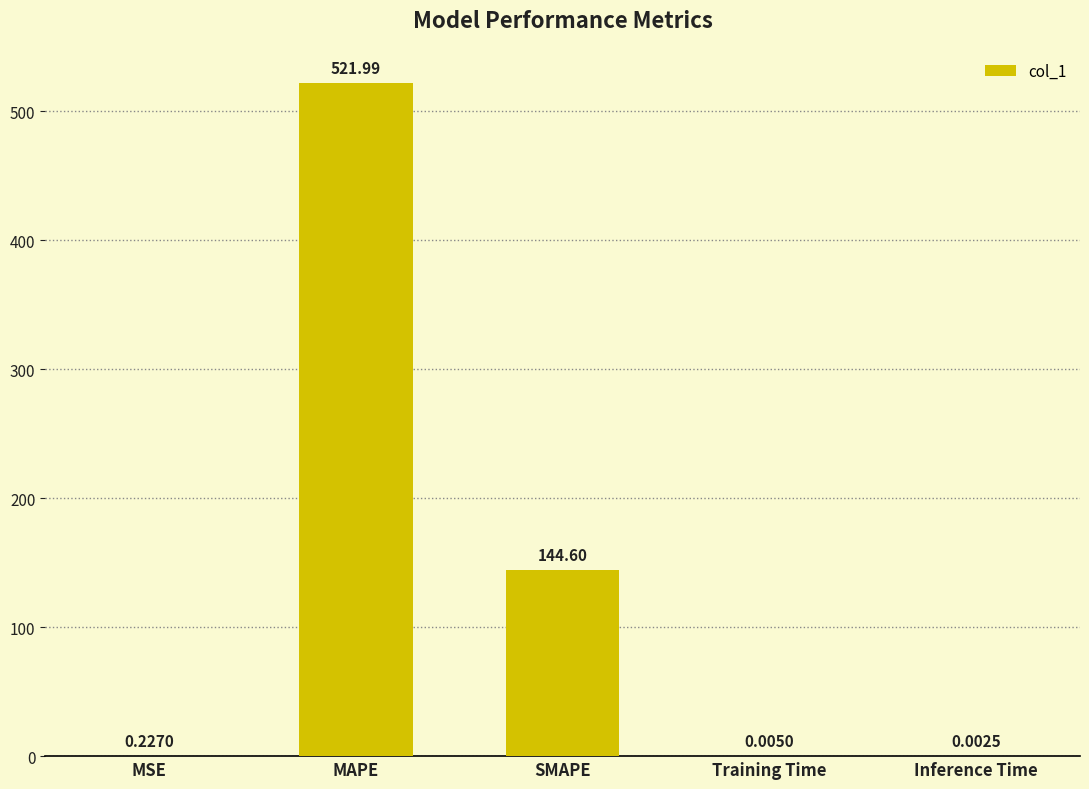

What is the sum of all values?

666.8